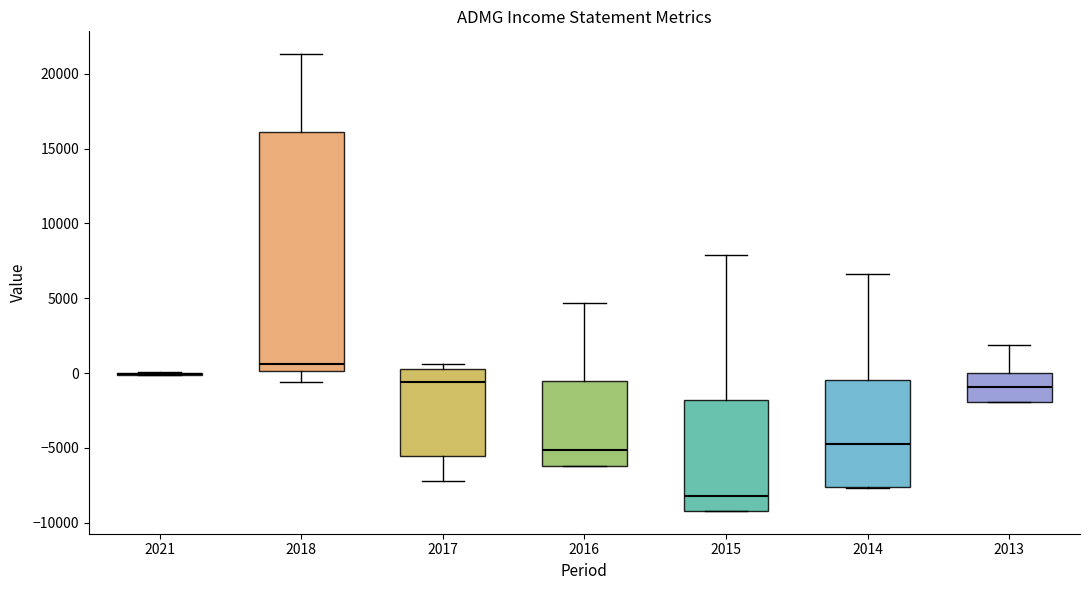

Reading left to right, read every box against the y-axis: the position of its median line, the range the box covers, and the ends of its whiskers. The values are not printed on the chart, so give them approximately, as read against the axis.

2021: box collapsed to a line at 0, whiskers 0 to 0
2018: median 500, box 0 to 16000, whiskers -500 to 21500
2017: median -500, box -5500 to 500, whiskers -7000 to 500 (just above the box's upper edge)
2016: median -5000, box -6000 to -500, whiskers -6000 to 4500
2015: median -8000, box -9000 to -2000, whiskers -9000 to 8000
2014: median -4500, box -7500 to -500, whiskers -7500 to 6500
2013: median -1000, box -2000 to 0, whiskers -2000 to 2000